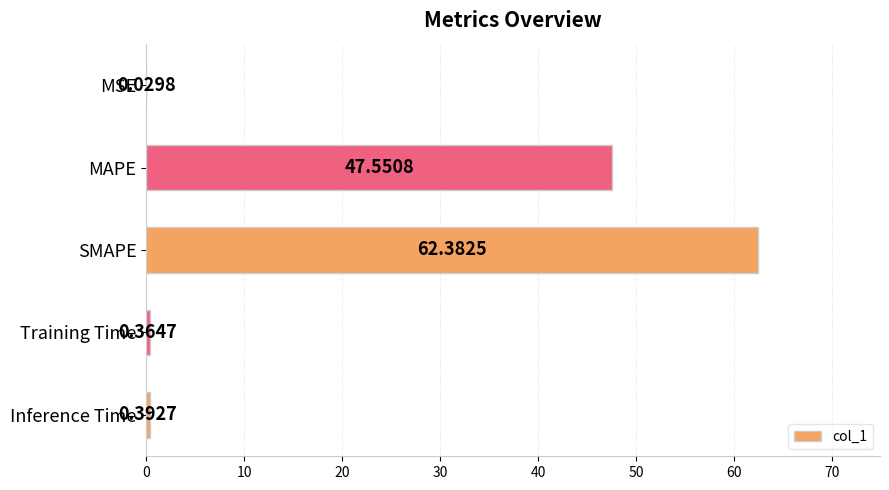

What is the change in value from MSE to Inference Time?

+0.4